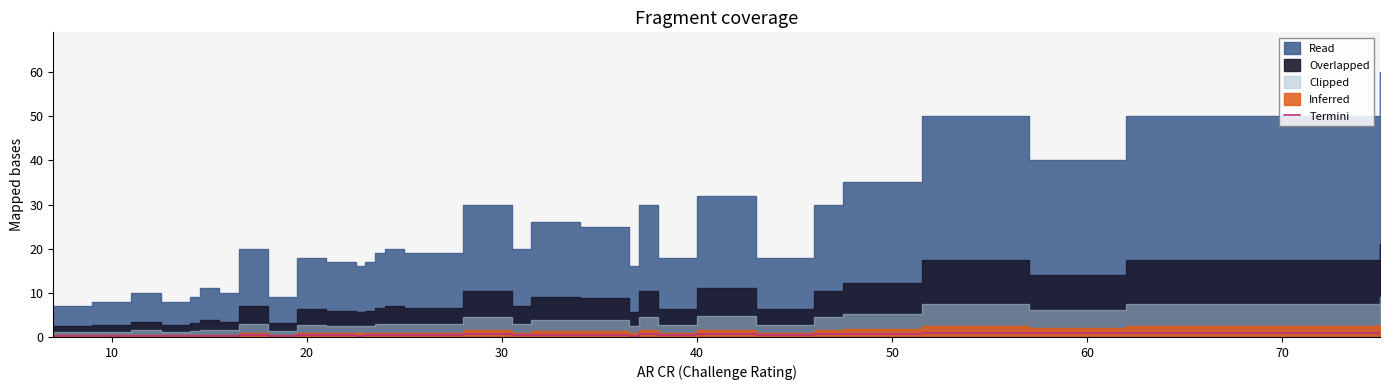

Is it true that the value at 50 is 0.3?

False